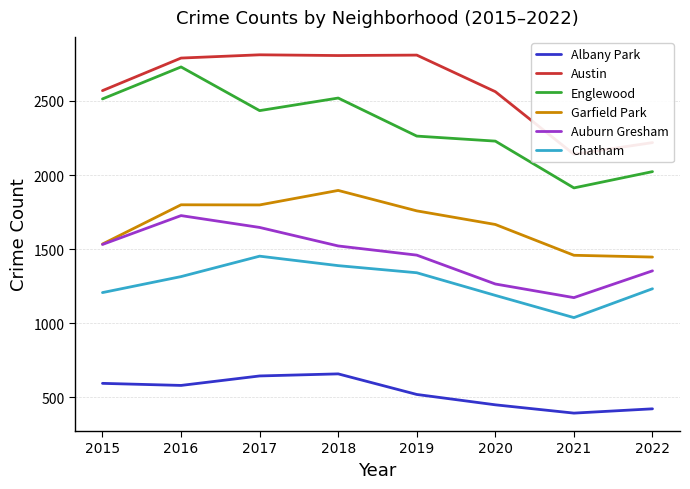

Reading left to right, extract all data points from this chart.

Albany Park: 2015=593	2016=579	2017=643	2018=657	2019=518	2020=448	2021=392	2022=421
Austin: 2015=2570	2016=2790	2017=2812	2018=2807	2019=2810	2020=2563	2021=2140	2022=2219
Englewood: 2015=2514	2016=2730	2017=2435	2018=2520	2019=2263	2020=2229	2021=1913	2022=2023
Garfield Park: 2015=1534	2016=1799	2017=1798	2018=1896	2019=1758	2020=1666	2021=1458	2022=1446
Auburn Gresham: 2015=1531	2016=1726	2017=1646	2018=1521	2019=1459	2020=1264	2021=1172	2022=1353
Chatham: 2015=1206	2016=1314	2017=1452	2018=1388	2019=1340	2020=1187	2021=1037	2022=1232